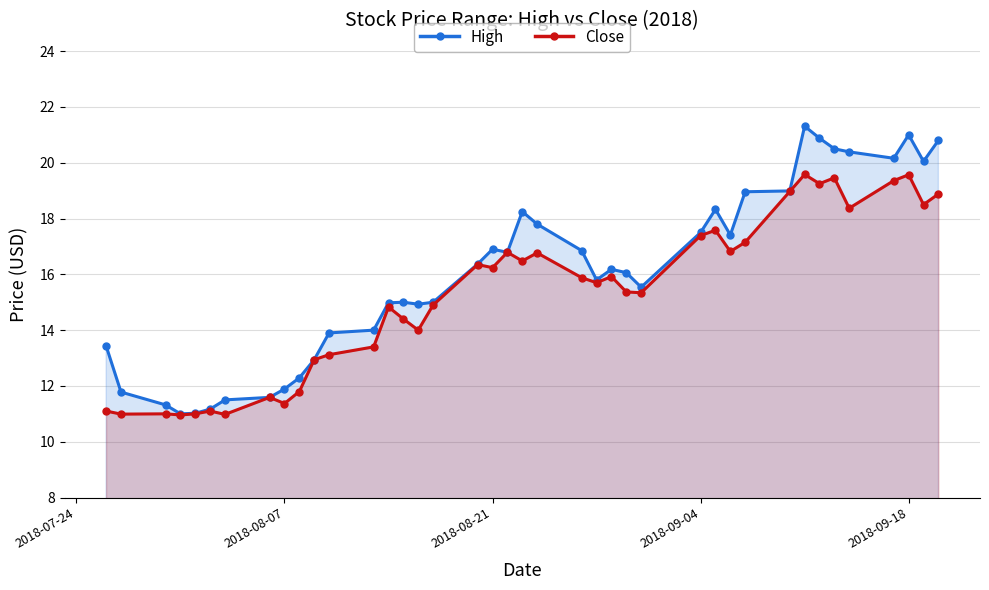

What is the lowest value of the High series?

11.0